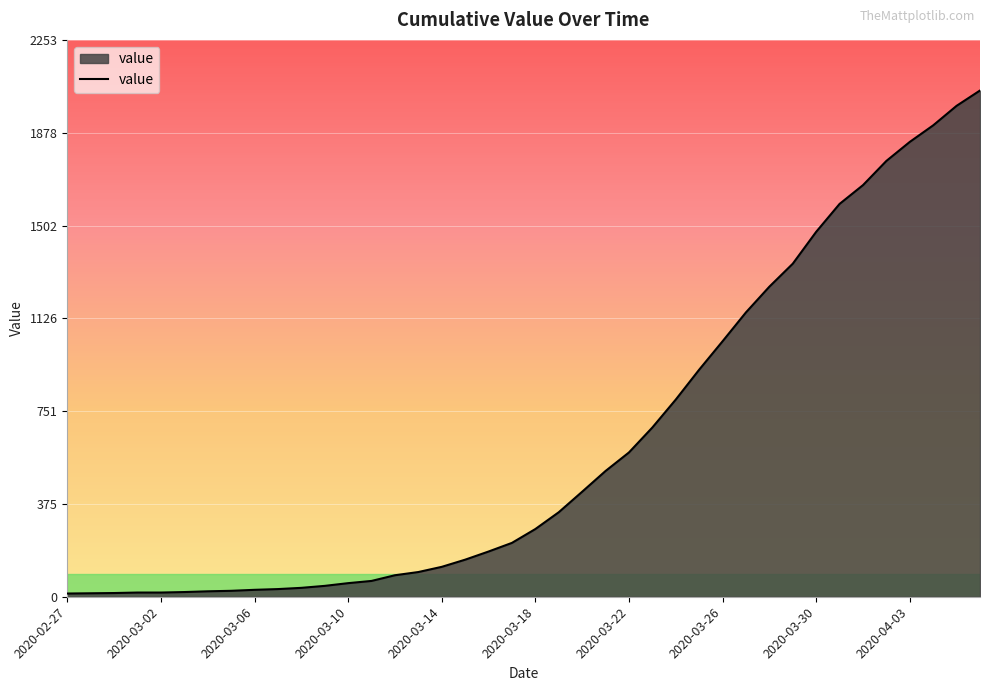

What is the maximum value shown in the chart?

2049